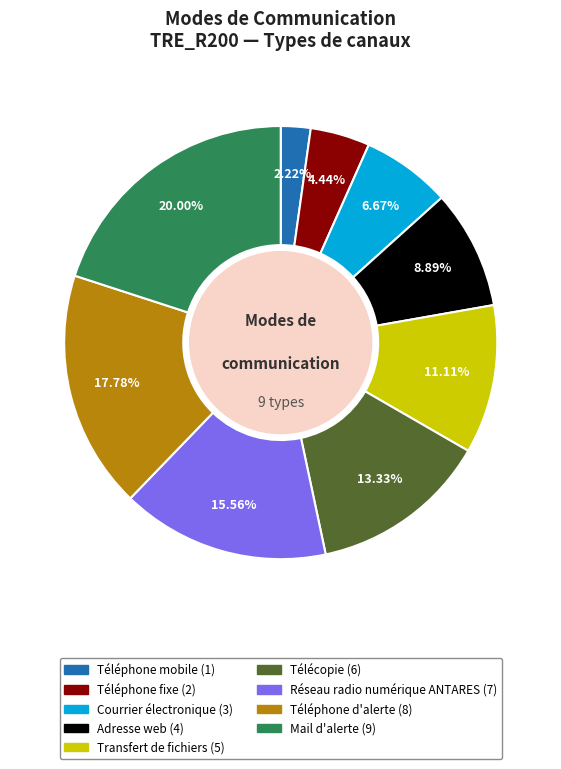

The Adresse web slice represents 9% of the pie. True or false?

True